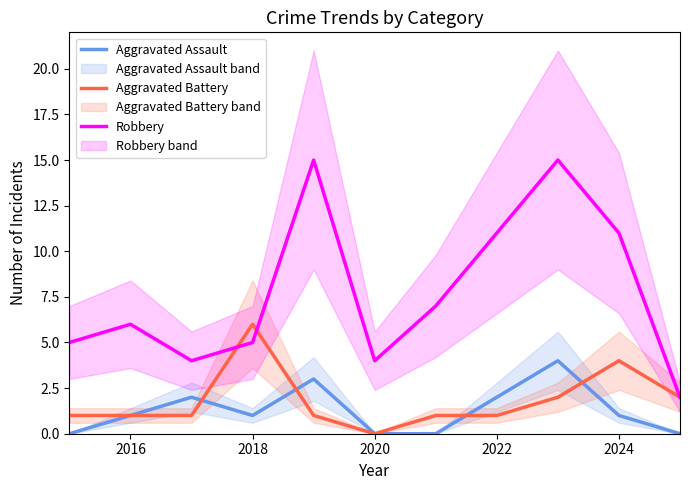

At how many categories does at least one series exceed 6?

5